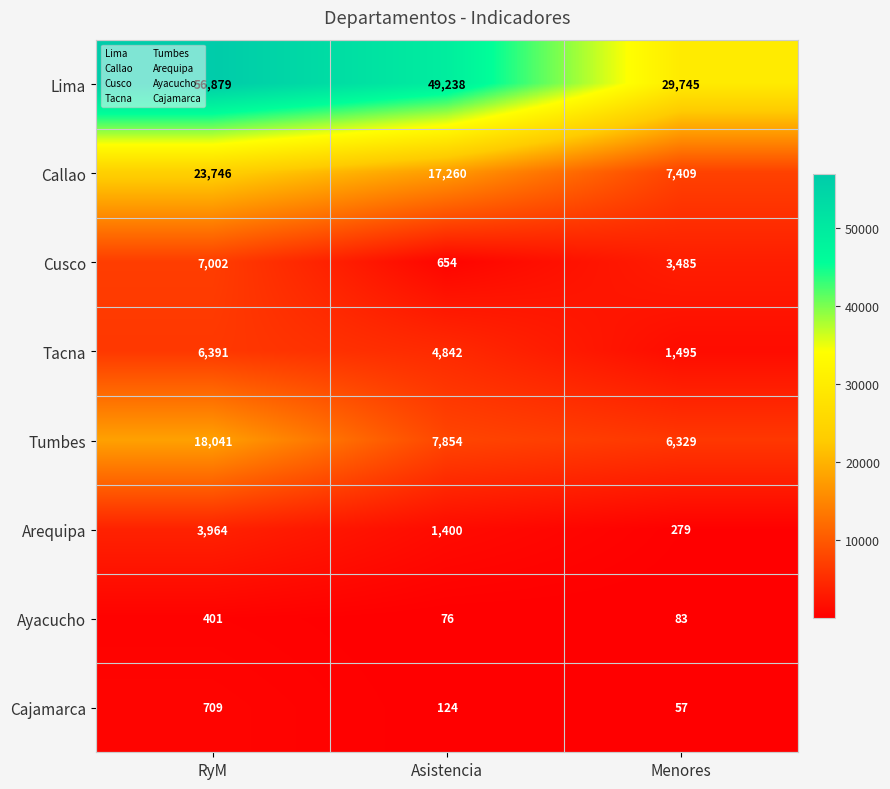

What is the difference between the highest and lowest values at Menores?

29688